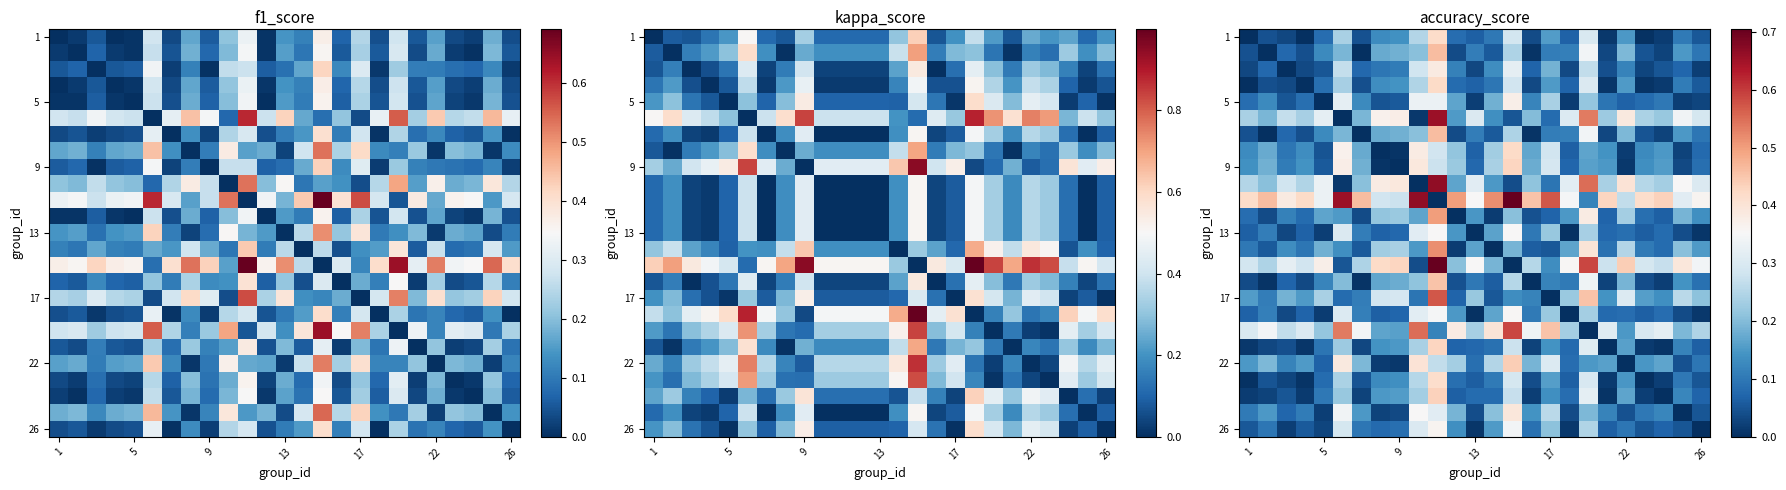

Which label corresponds to the largest value in the chart?

14